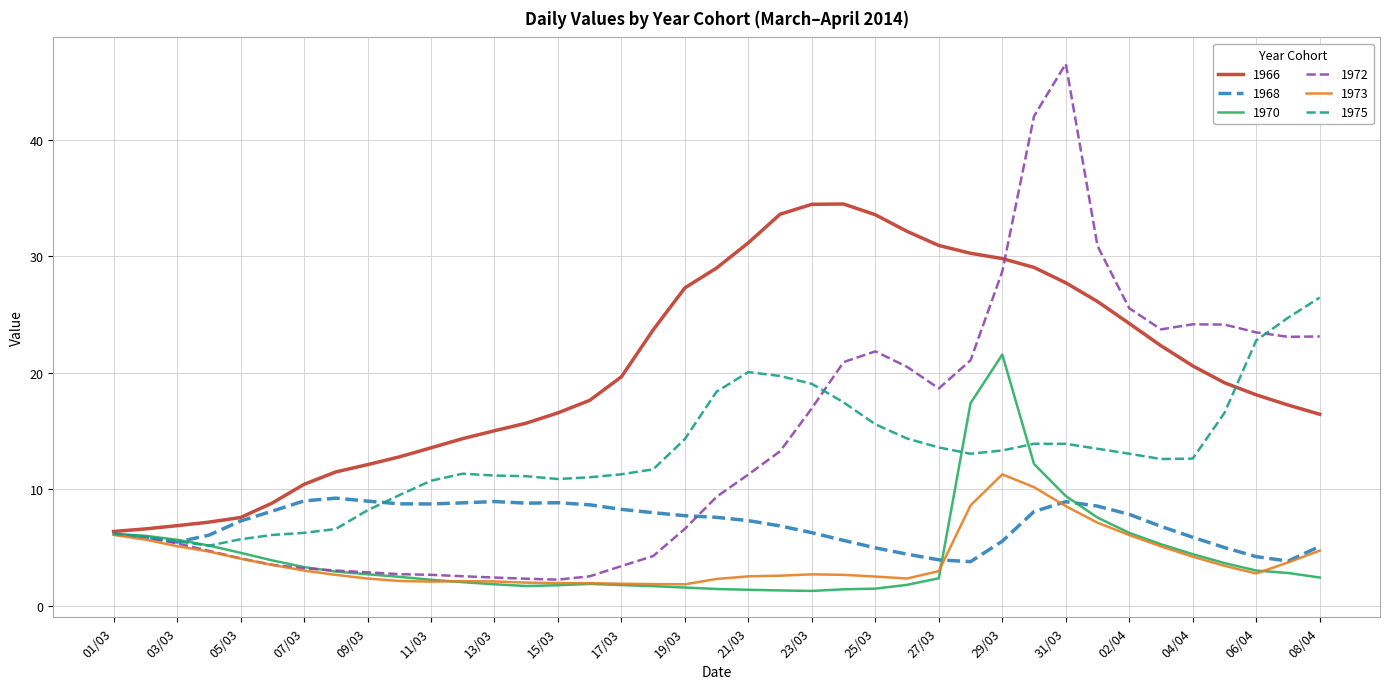

Which series has the largest range (max minus min)?

1972